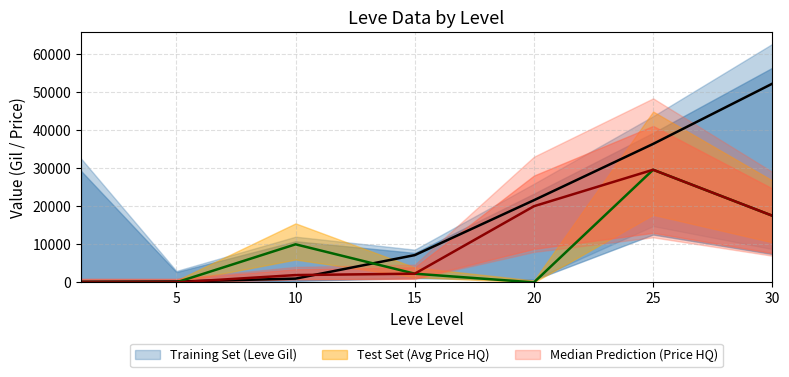

Which series changed the most between 5 and 25?

Training Set (Leve Gil)